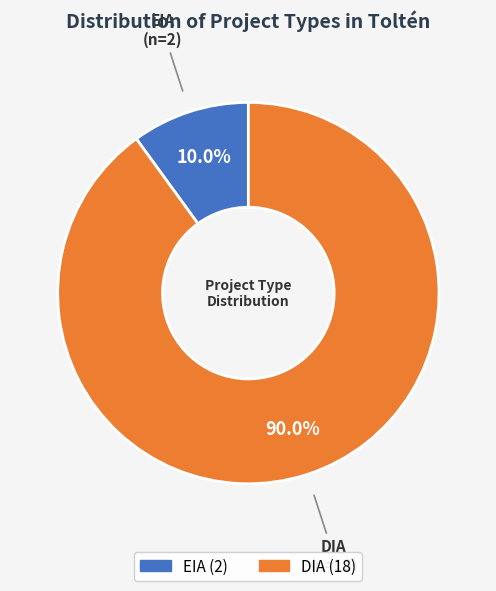

Does DIA account for over 50% of the chart?

Yes